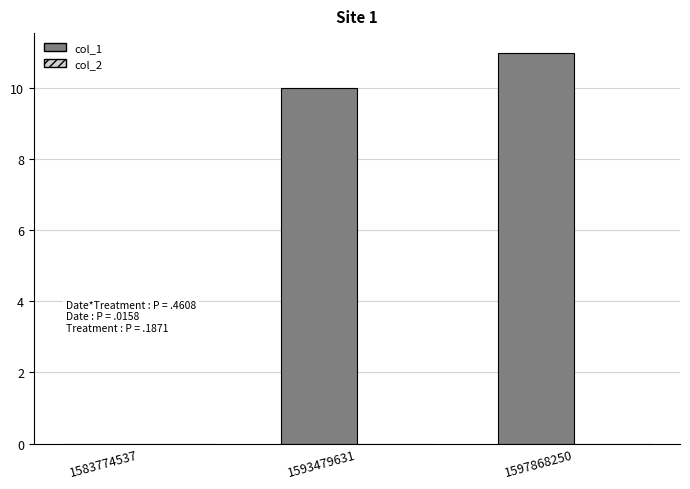

Approximately how many times larger is the value at 1597868250 compared to 1593479631?

1.1